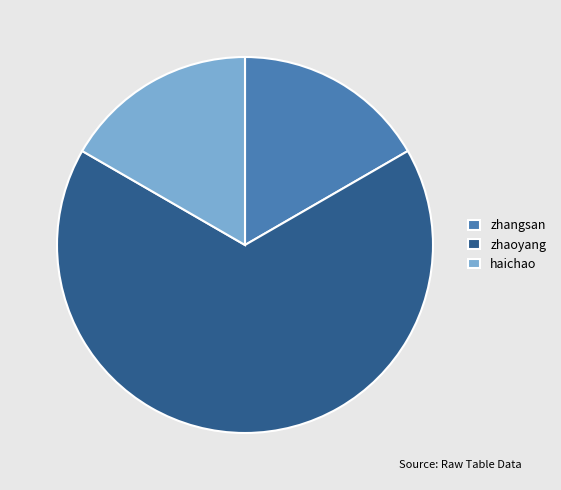

How many segments does this pie chart have?

3